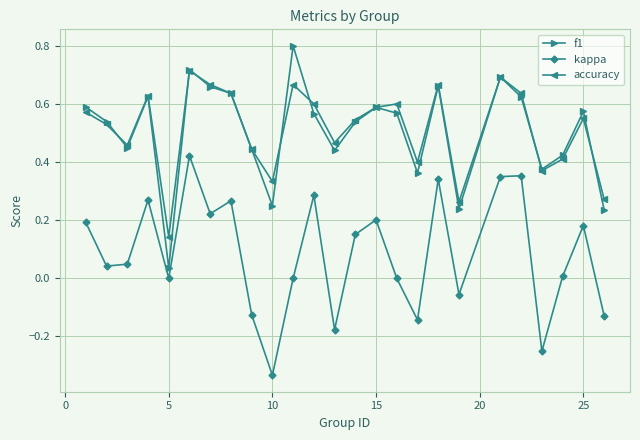

True or false: kappa and accuracy intersect in this chart.

False